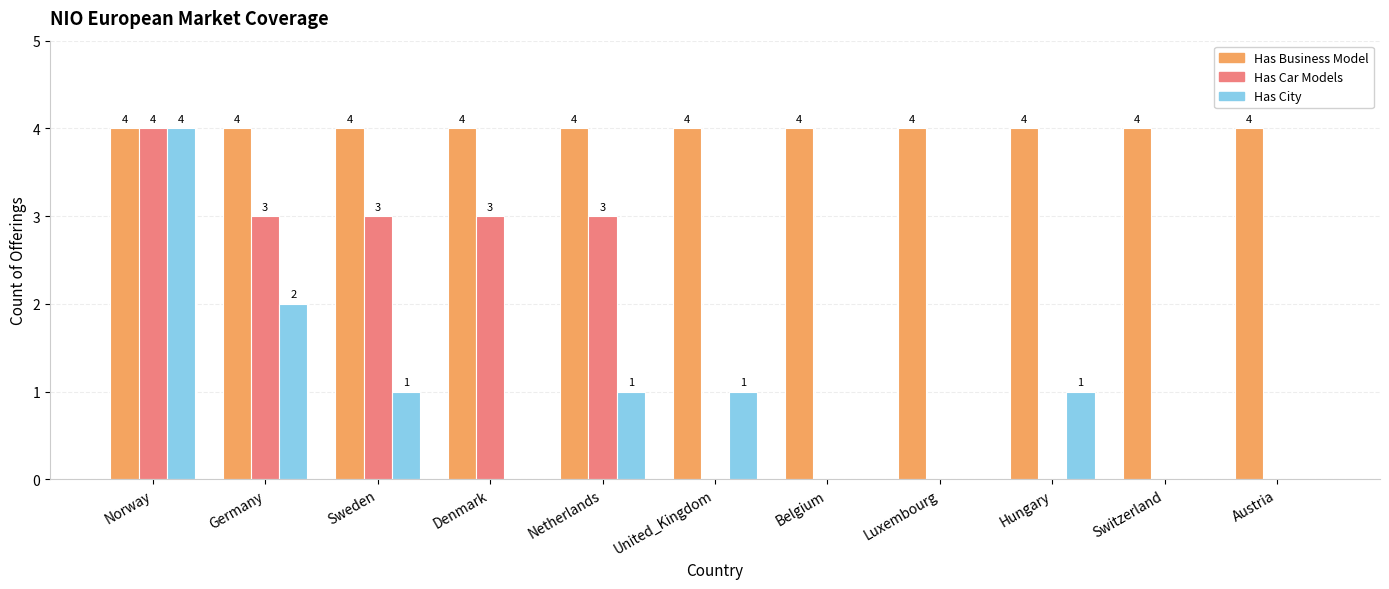

What is the approximate value of Has Car Models at Germany?

3